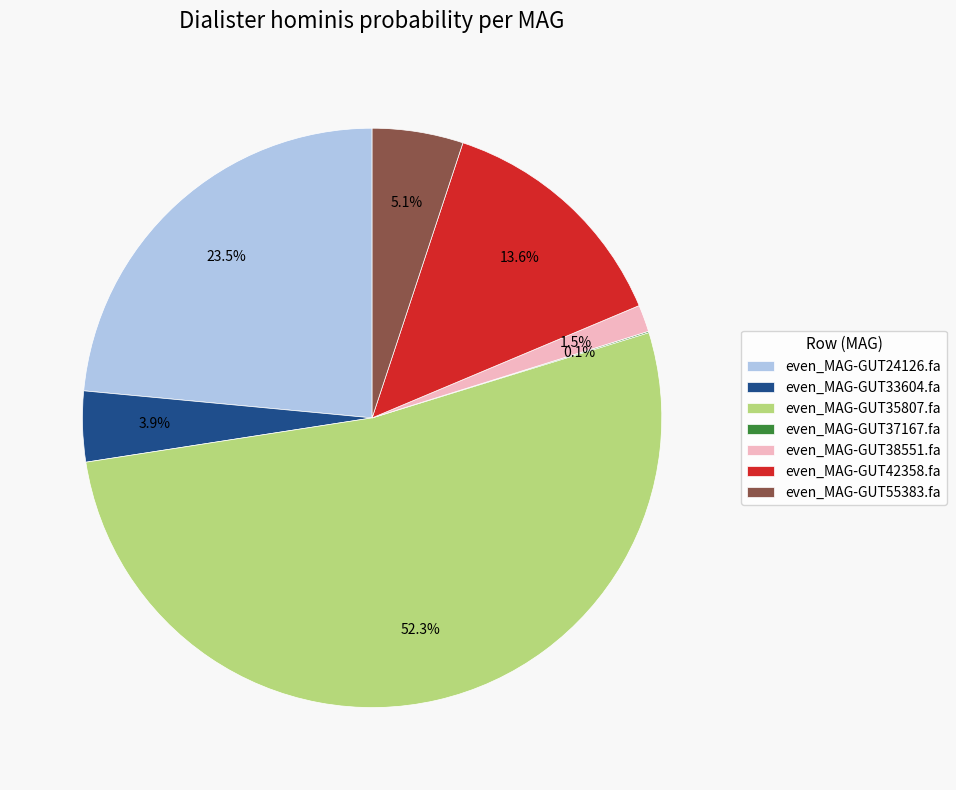

Does even_MAG-GUT35807.fa represent more than half of the total?

Yes